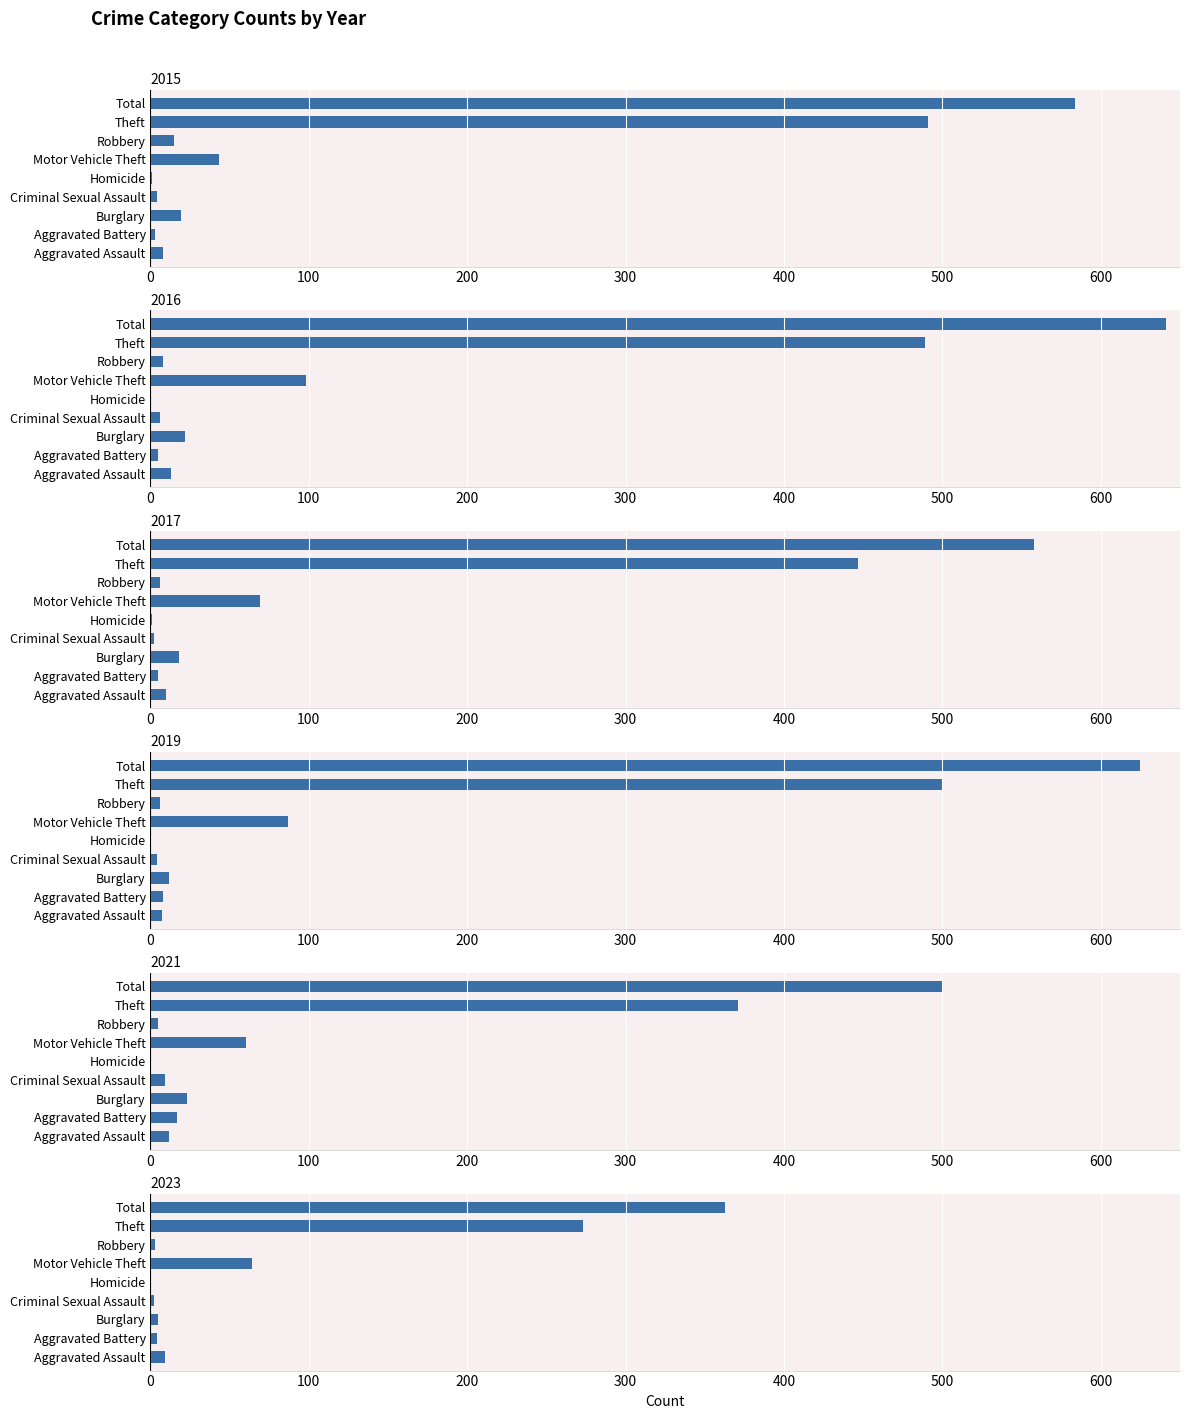

At Robbery, list the series in order from smallest to largest.

2023, 2021, 2017, 2019, 2016, 2015